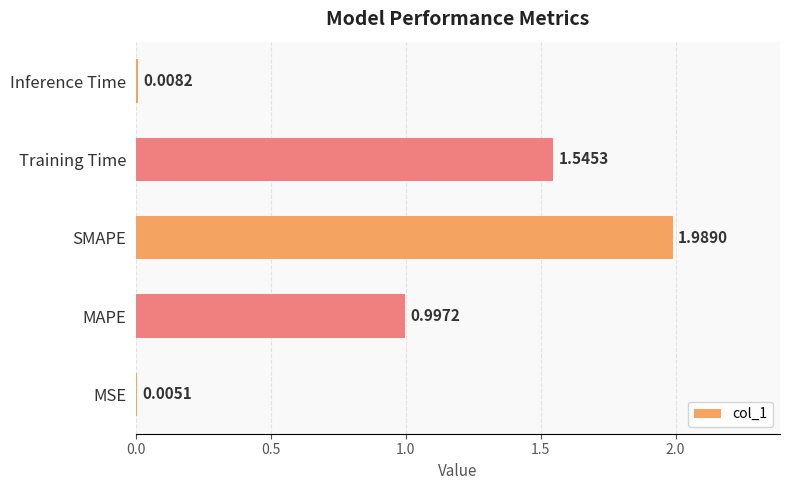

What is the sum of all values?

4.5